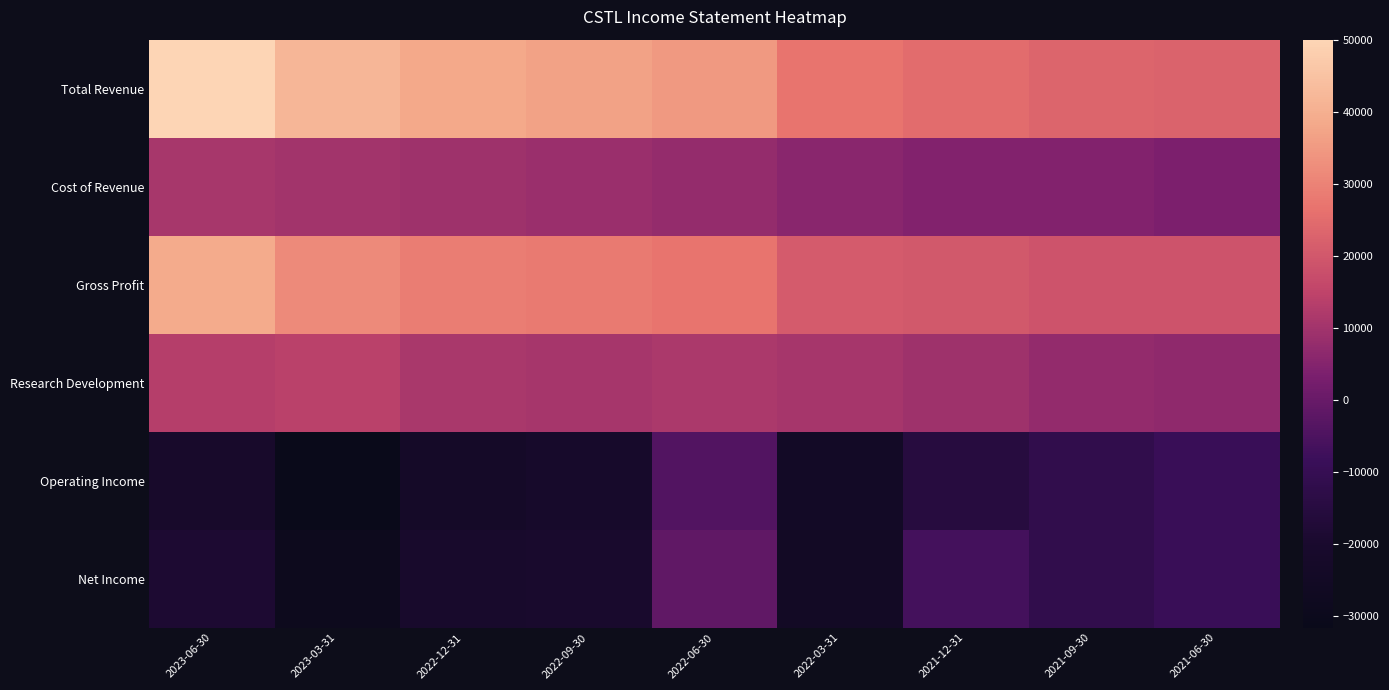

Which label corresponds to the largest value in the chart?

2023-06-30